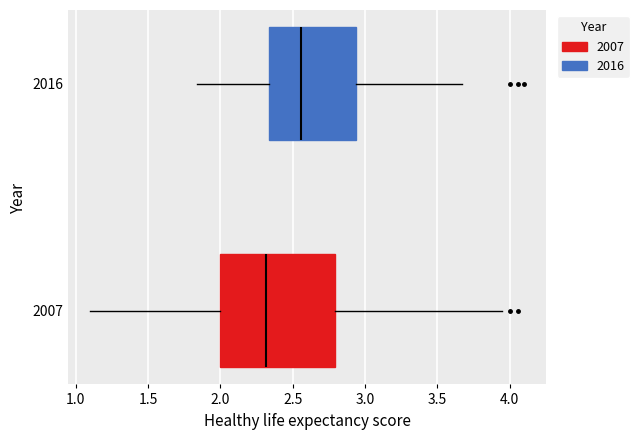

Reading bottom to top, transcribe this box plot: for each box, give where its median line is, the range the box spans, and where its two whiskers end, as read against the x-axis. The values are not printed on the chart, so give them approximately, as read against the axis.

2007: median 2.30, box 2.00 to 2.80, whiskers 1.10 to 3.95
2016: median 2.55, box 2.35 to 2.95, whiskers 1.85 to 3.65